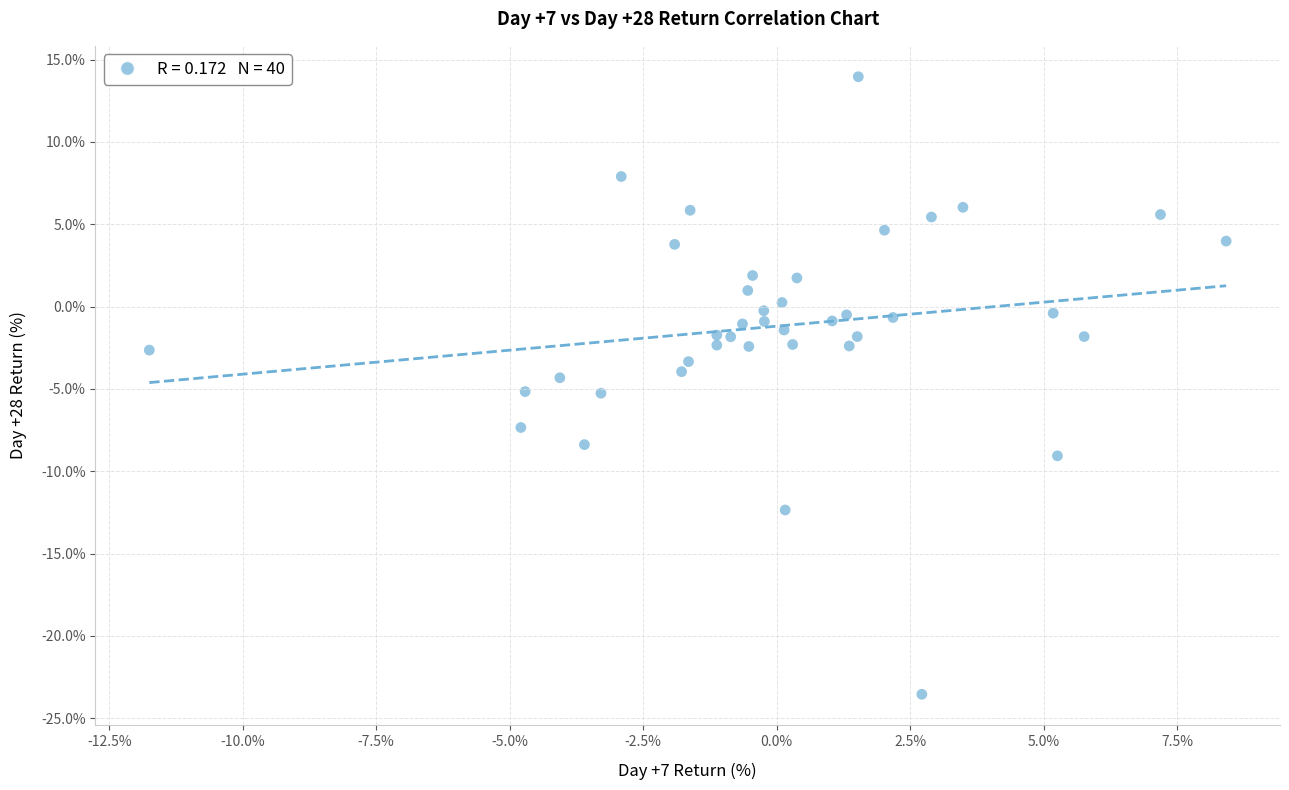

What is the range of X values (max minus min)?

20.2